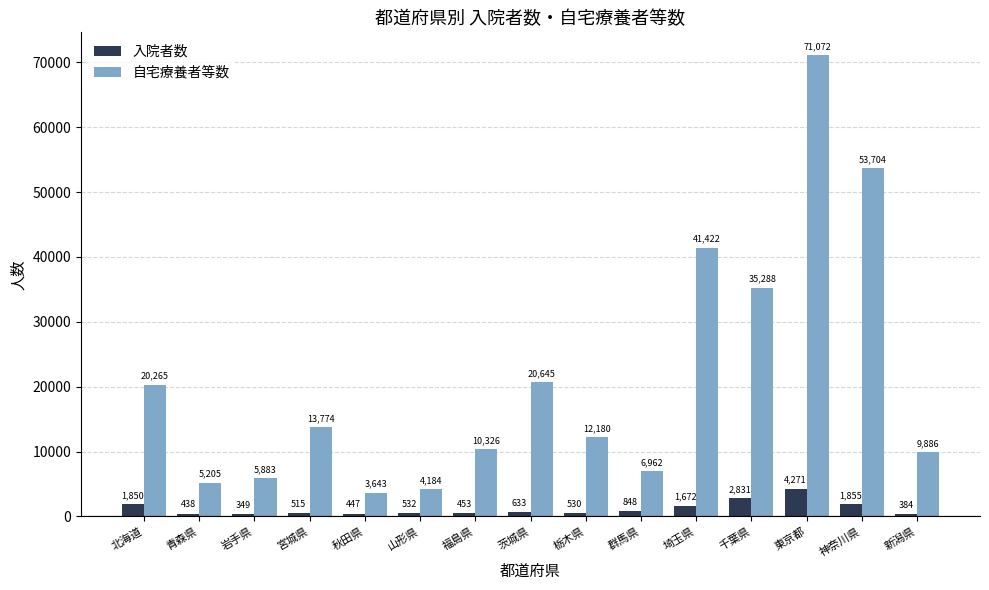

Is it true that 自宅療養者等数 equals 6962 at 群馬県?

True